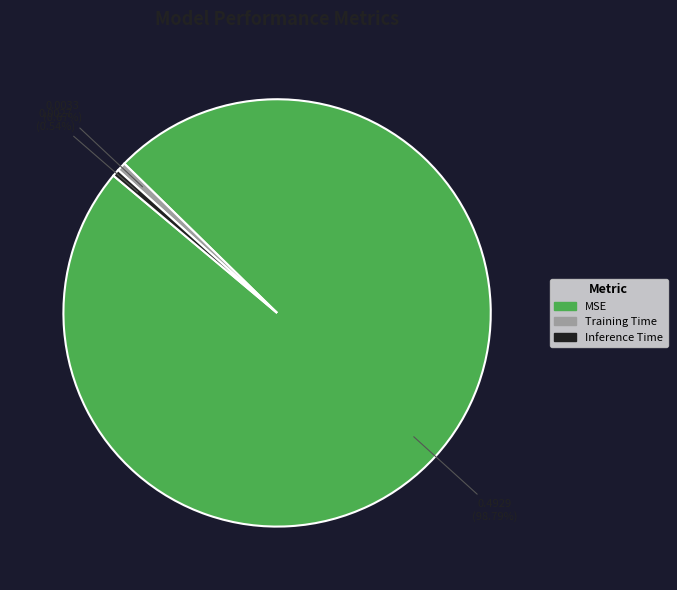

What is the majority slice?

MSE